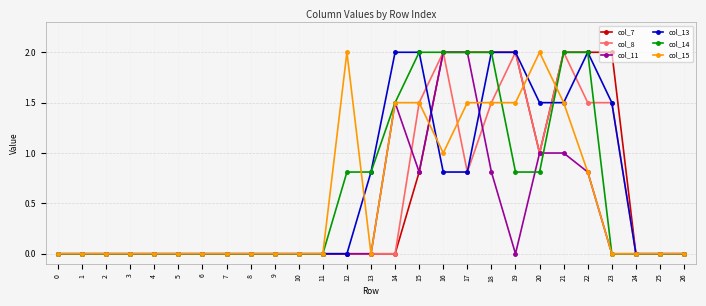

What are all the series names shown in the legend?

col_7, col_8, col_11, col_13, col_14, col_15